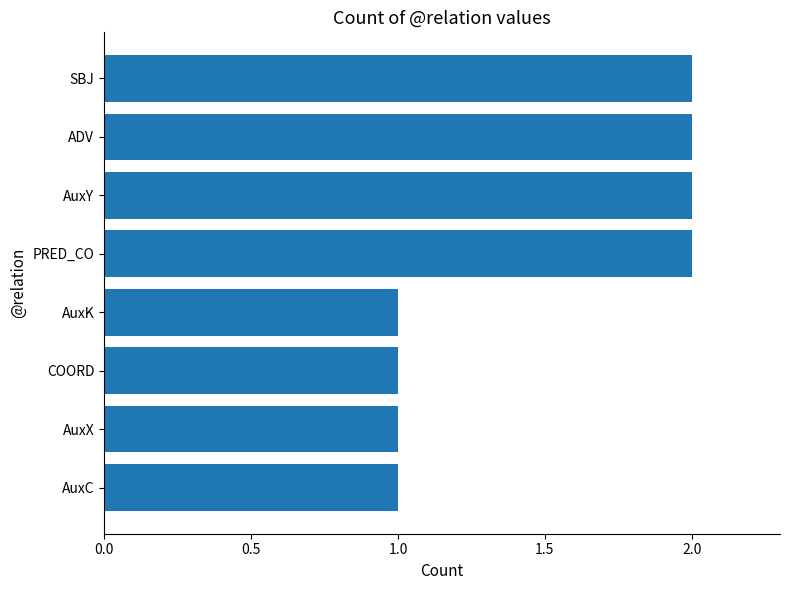

What is the sum of all values?

12